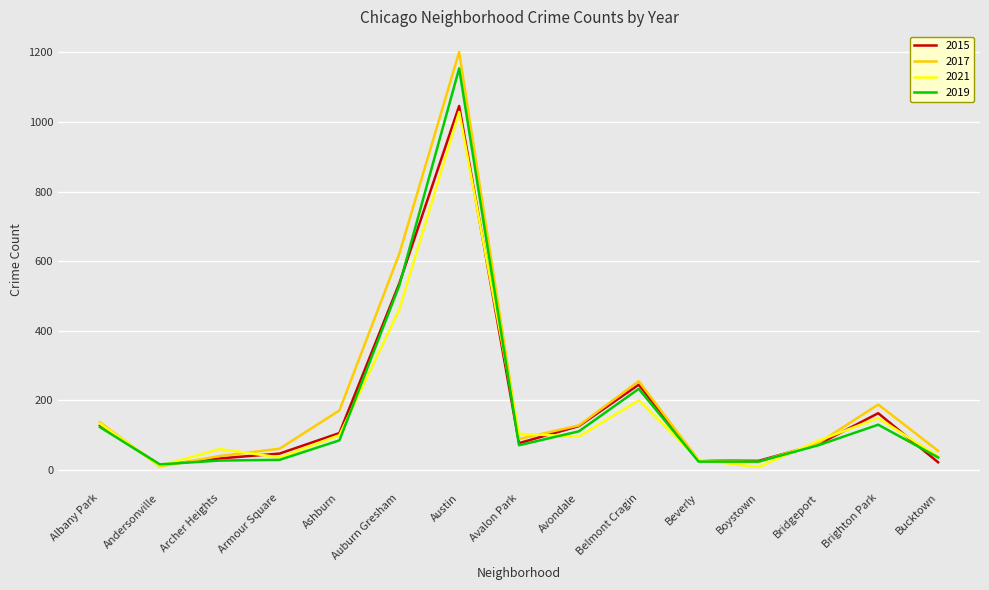

What is the difference between the highest and lowest values at Archer Heights?

33